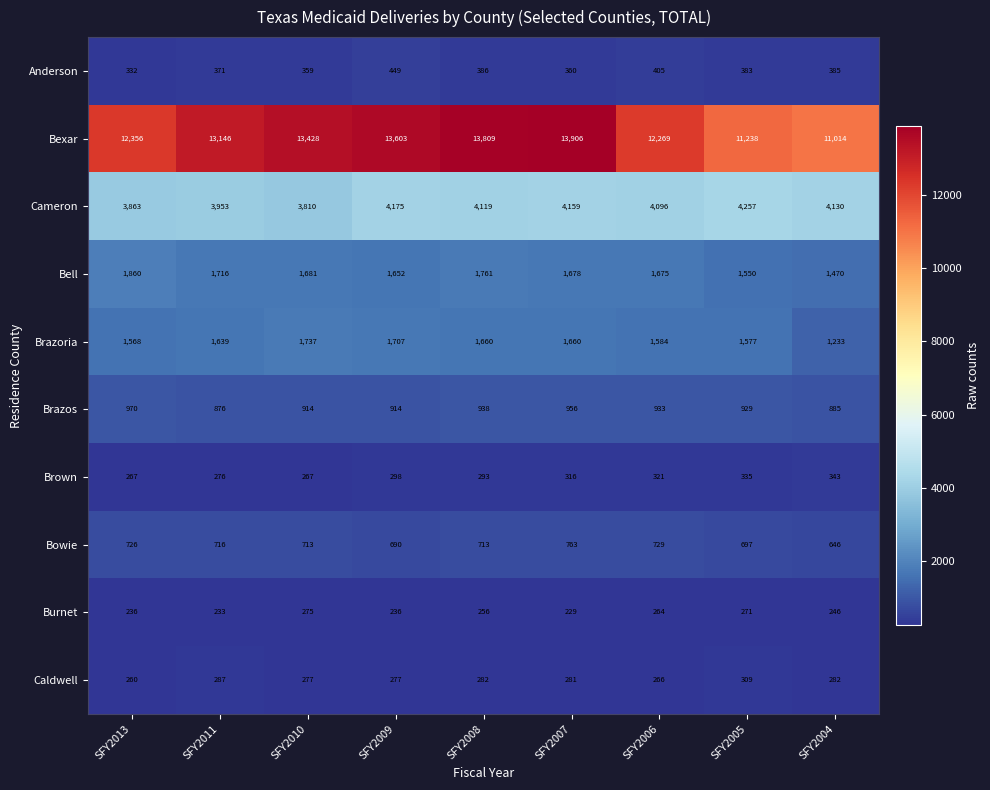

At SFY2009, list the series in order from smallest to largest.

Burnet, Caldwell, Brown, Anderson, Bowie, Brazos, Bell, Brazoria, Cameron, Bexar